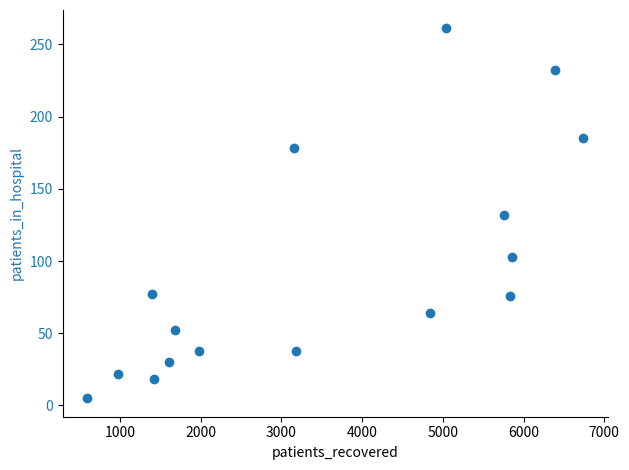

What is the range of X values (max minus min)?

6138